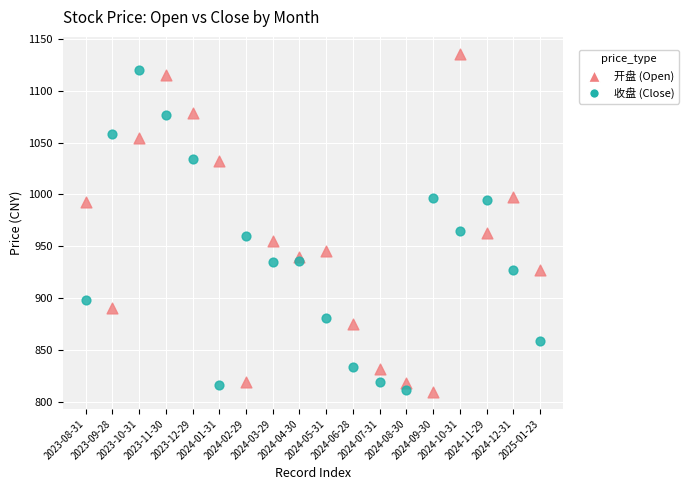

Across all data points, what is the range of Y values (max minus min)?

326.3